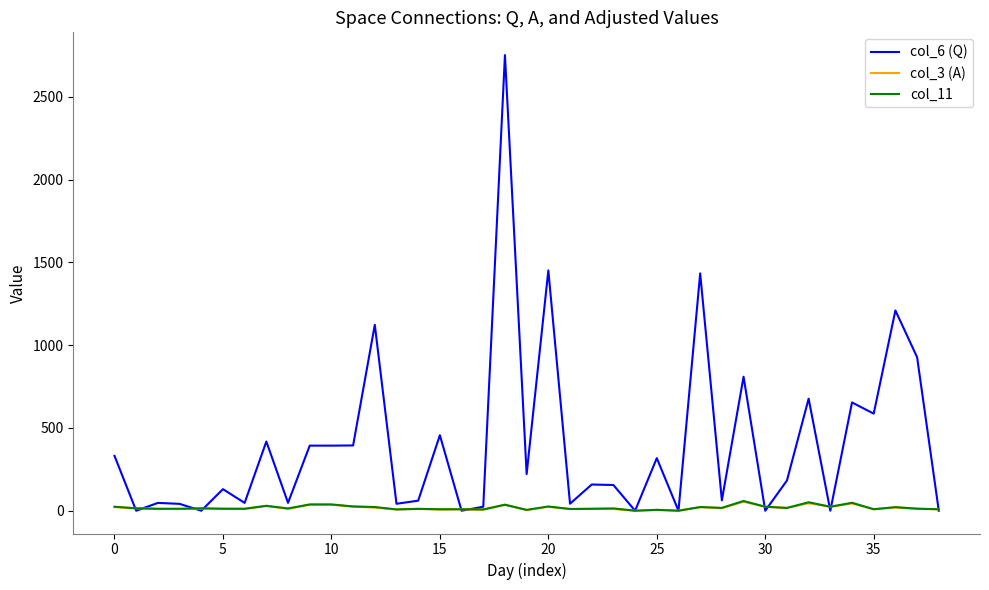

Which series has the largest total across all categories?

col_6 (Q)